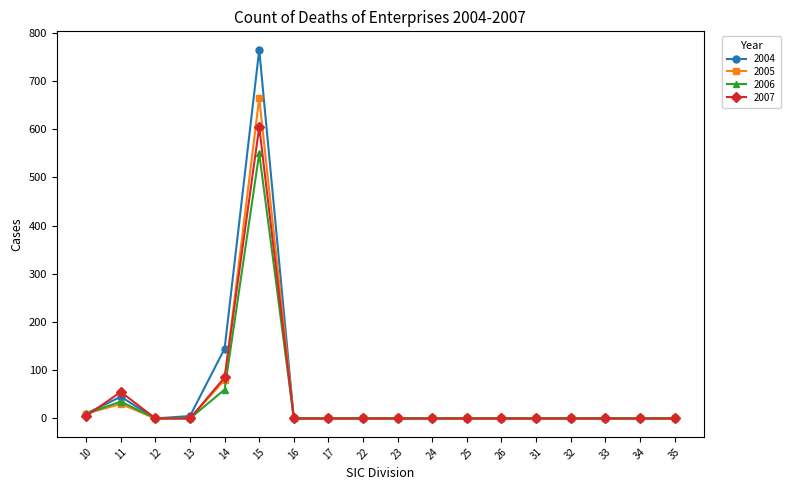

The 2005 series shows 1137 at 15. True or false?

False